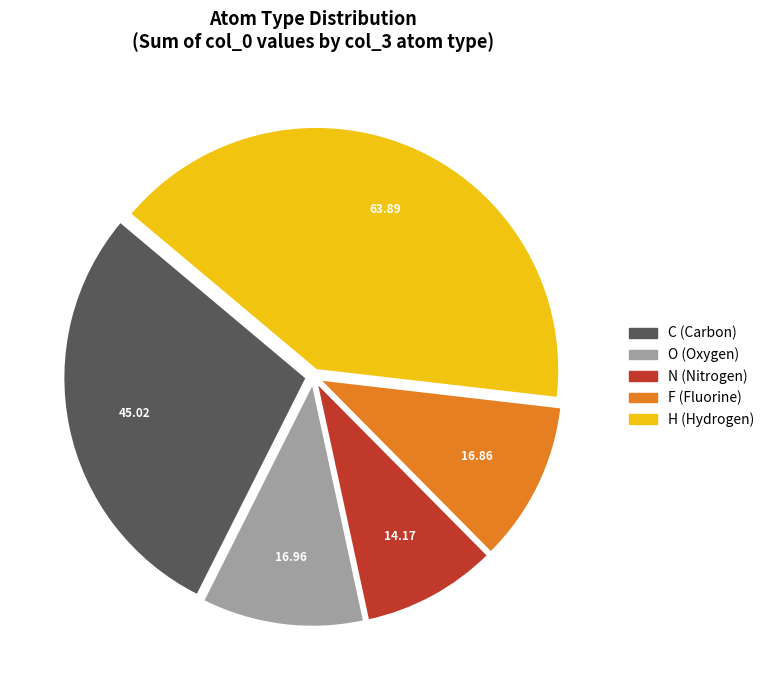

Which category has the biggest portion of the pie?

H